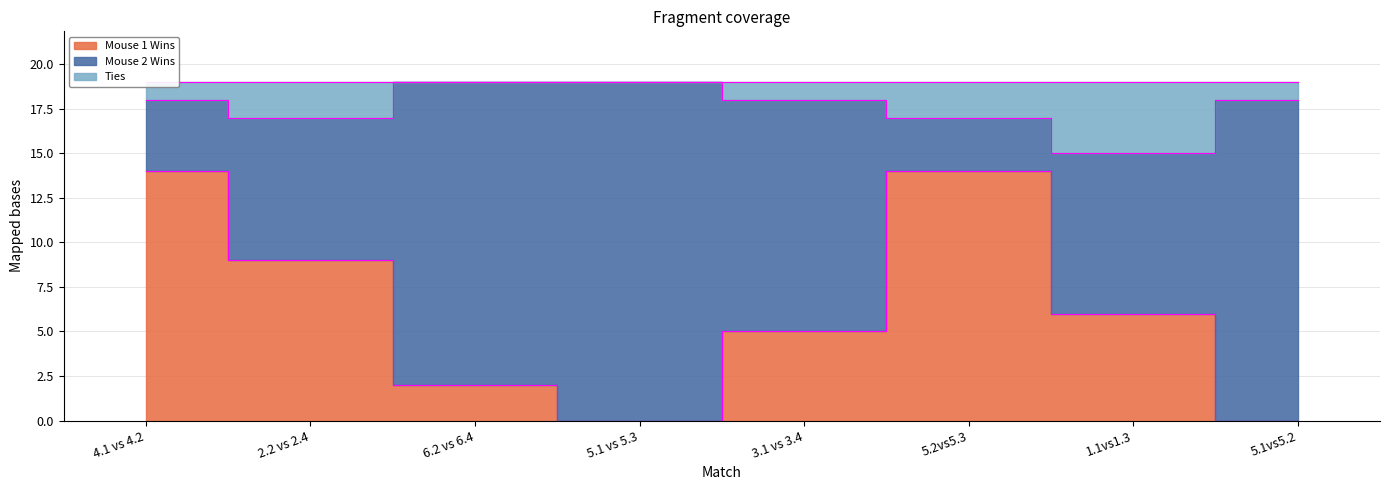

Rank the categories by Mouse 1 Wins value from highest to lowest.

4.1 vs 4.2, 5.2vs5.3, 2.2 vs 2.4, 1.1vs1.3, 3.1 vs 3.4, 6.2 vs 6.4, 5.1 vs 5.3, 5.1vs5.2